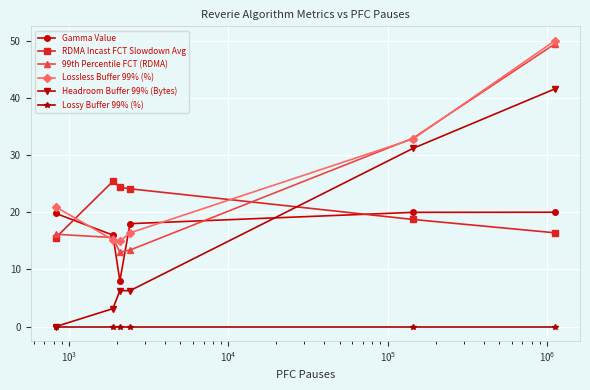

True or false: Gamma Value and Lossy Buffer 99% (%) cross at least once.

False